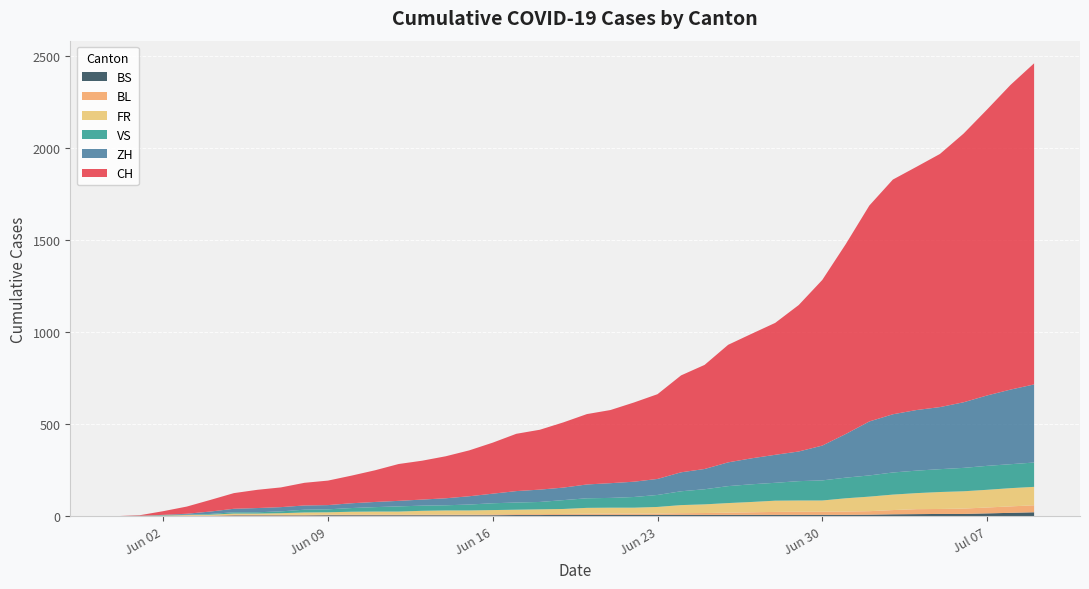

Reading right to left, list all the values displayed in this chart.

CH: 1743	1654	1552	1458	1374	1320	1274	1172	1031	899	795	716	676	638	565	526	460	430	397	382	354	325	311	277	249	228	211	200	172	150	133	123	107	99	85	63	39	20	3	0
ZH: 424	405	382	356	337	329	316	293	237	189	161	152	141	129	110	103	87	83	80	75	68	67	62	52	45	38	33	30	28	26	23	23	23	23	19	13	5	2	0	0
VS: 132	130	130	127	124	122	120	115	112	109	105	97	96	92	82	75	65	58	53	52	48	40	39	37	32	28	28	28	24	20	16	15	10	7	7	4	2	2	1	0
FR: 100	99	96	94	92	87	84	79	72	61	61	61	56	52	47	44	36	32	32	32	27	26	24	23	22	22	20	16	16	15	13	13	9	7	7	5	3	2	0	0
BL: 38	35	32	29	27	27	23	19	18	17	17	16	14	12	10	9	7	7	7	6	5	5	5	5	4	4	4	4	4	4	3	3	3	3	3	2	2	1	1	0
BS: 21	18	15	12	12	11	10	8	7	7	7	7	7	7	7	7	7	7	7	7	7	6	6	5	5	5	5	5	5	5	5	4	4	4	4	1	1	0	0	0